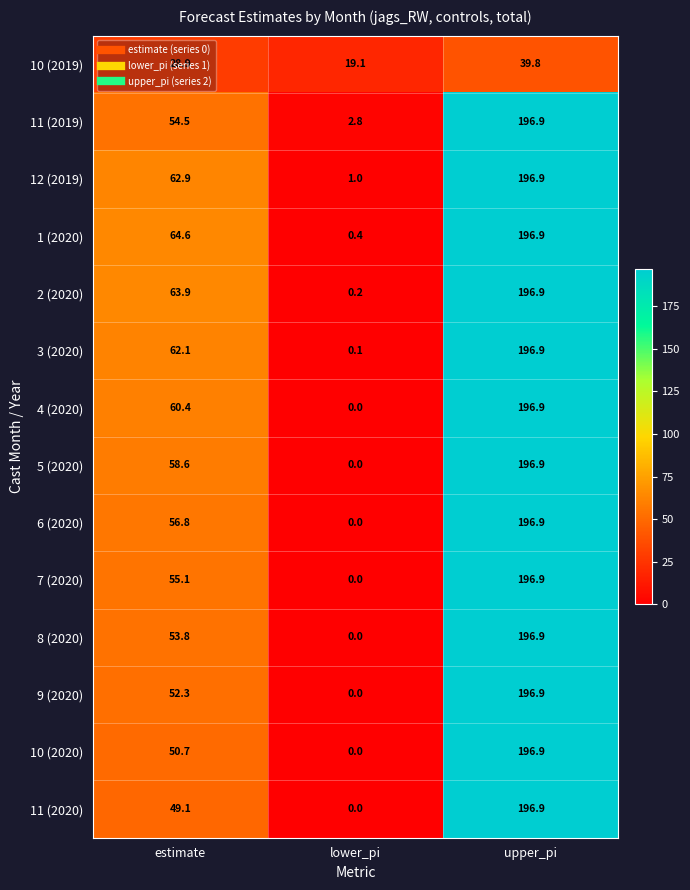

At which label does 8 (2020) reach its minimum?

lower_pi